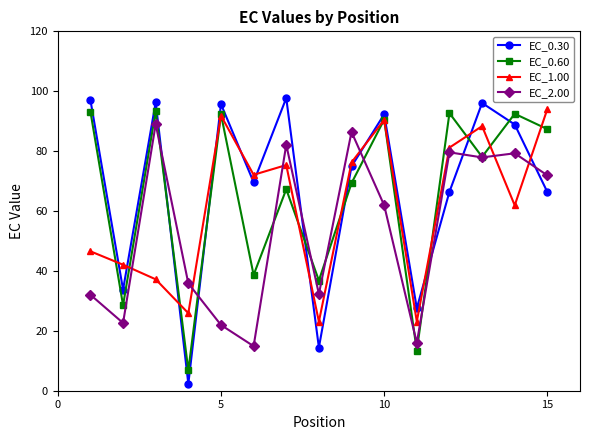

How many interior local peaks does the EC_0.60 series have?

6